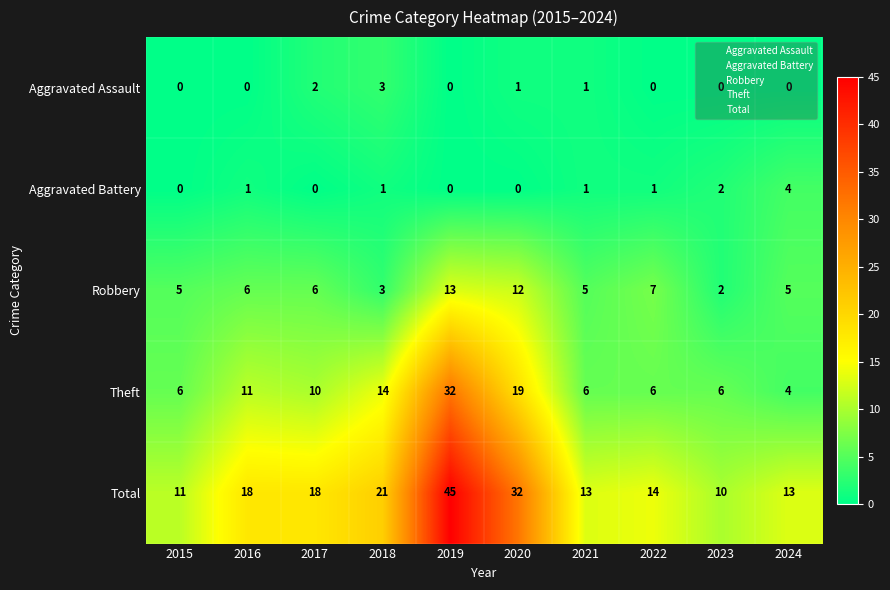

What value does the Theft series have at 2022, to the nearest 10?

10